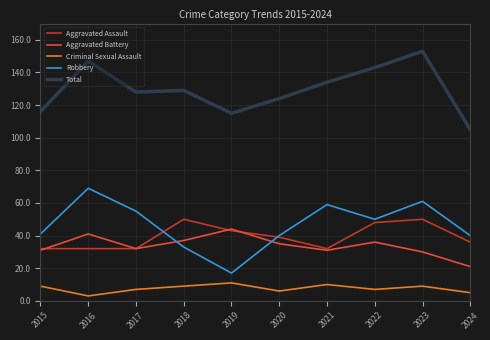

What is the minimum value for Aggravated Assault?

32